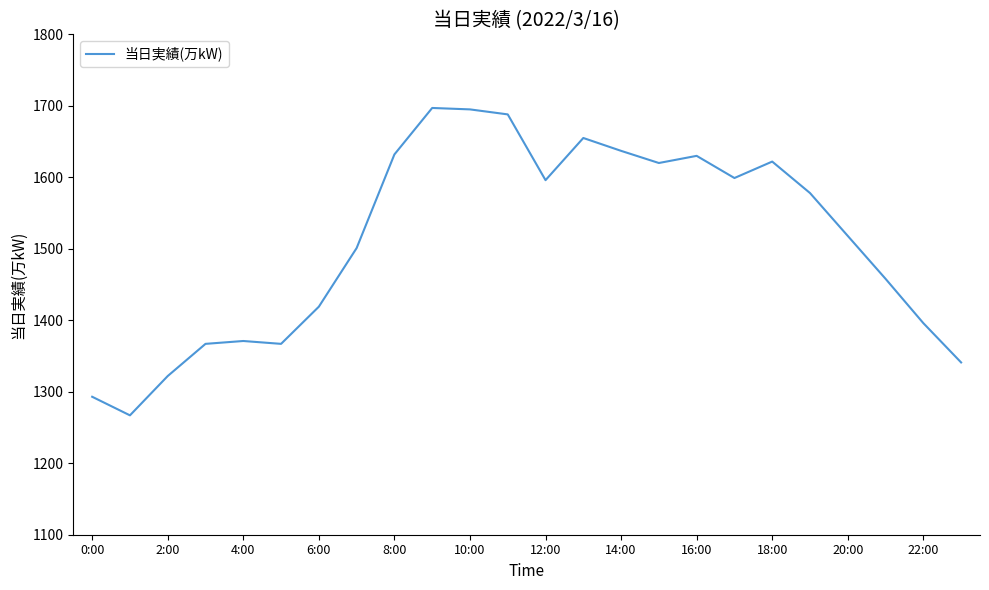

What is the maximum value shown in the chart?

1697